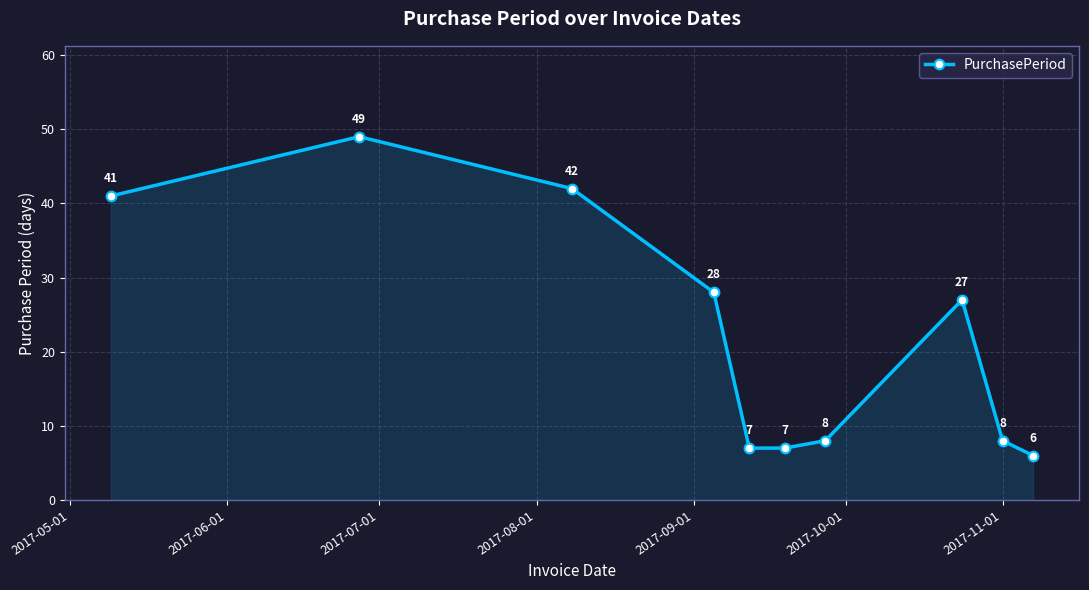

What is the difference between the maximum and minimum values?

43